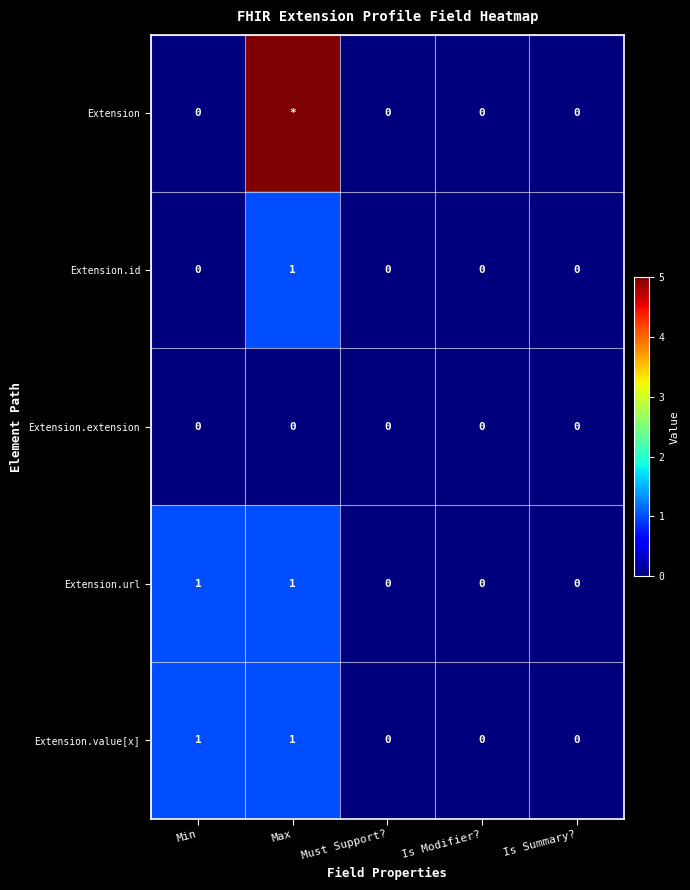

True or false: Extension.id has a value of 1 at Is Summary?.

False